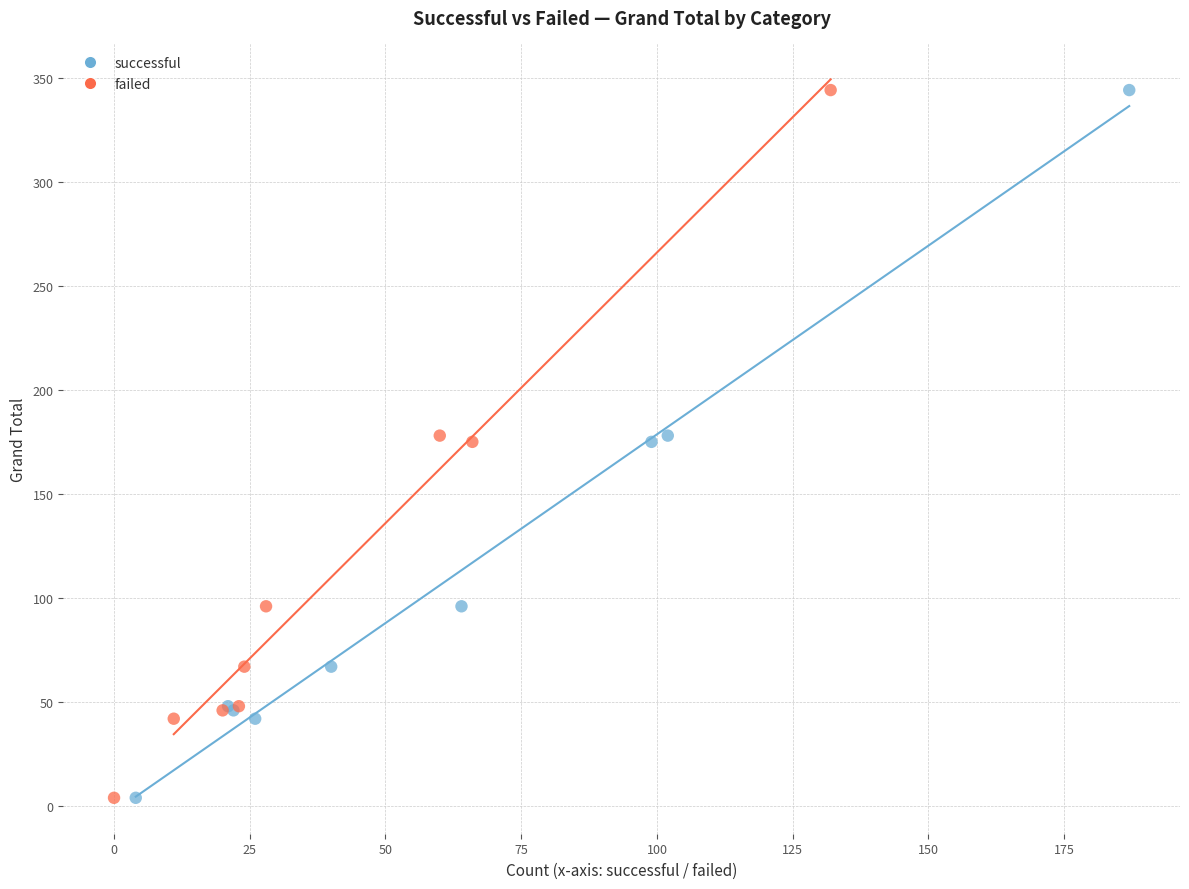

What are all the series names shown in the legend?

successful, failed